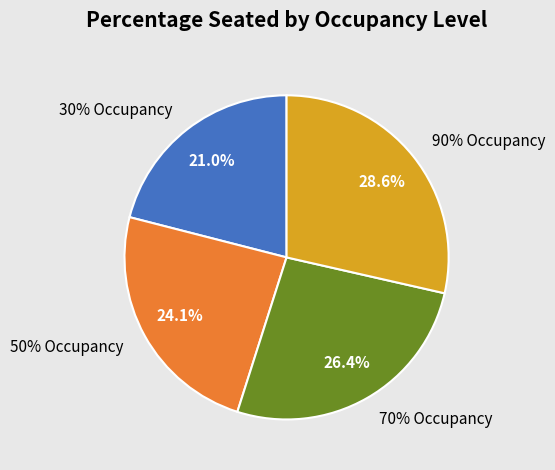

Which has a higher value, 37 or 16?

37